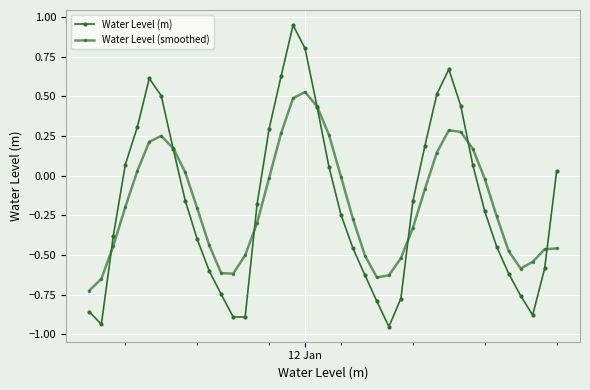

What is the highest value of the Water Level (smoothed) series?

0.5